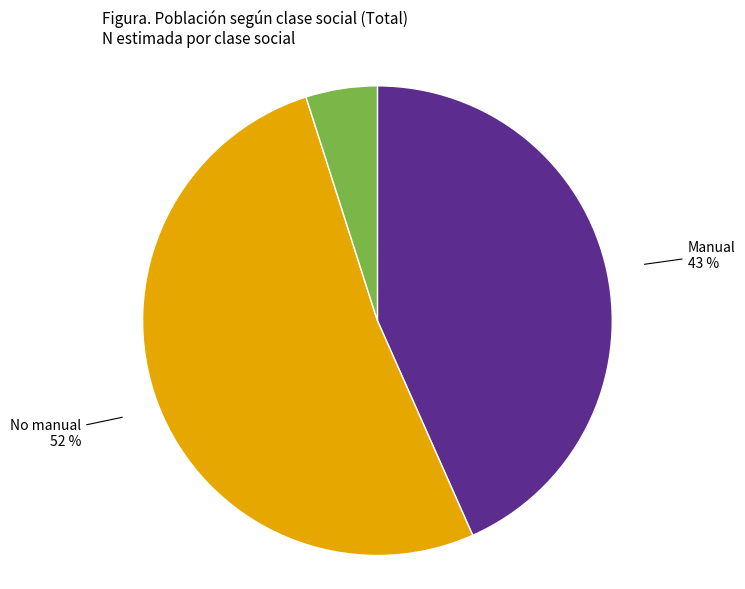

How many segments does this pie chart have?

3